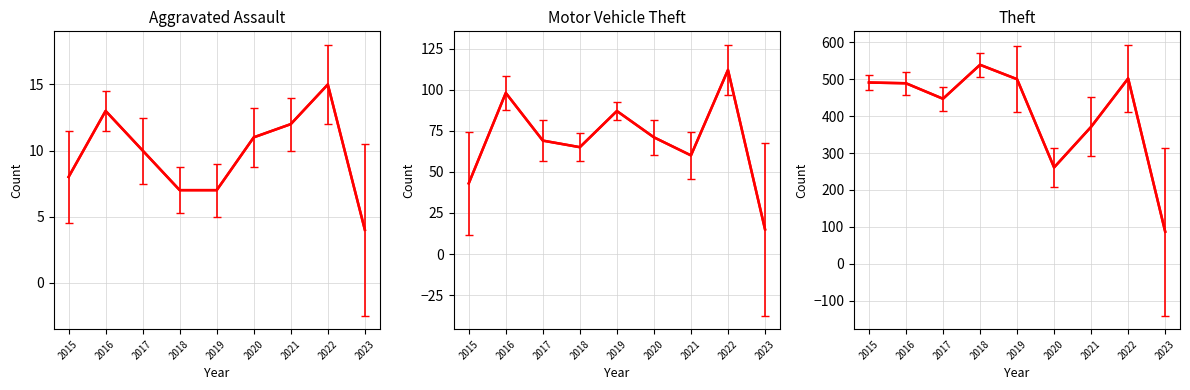

How many distinct data groups are displayed?

3